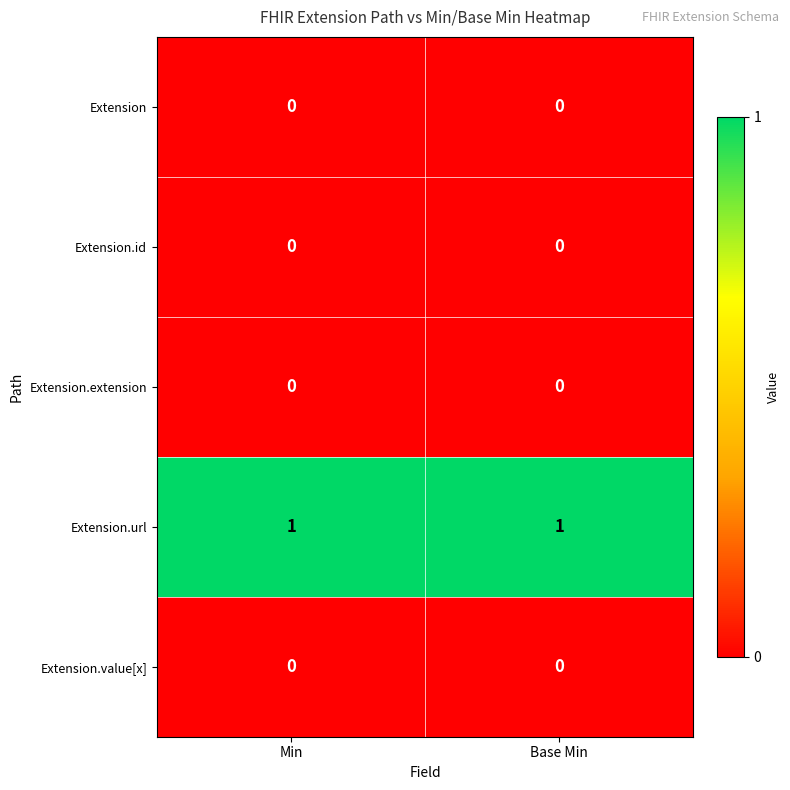

At how many categories does at least one series exceed 0?

2